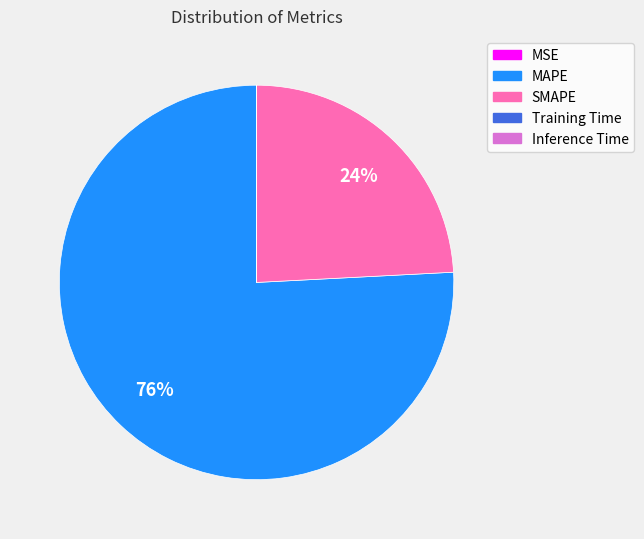

To the nearest percent, what is the difference between the largest and smallest slice percentages?

76%